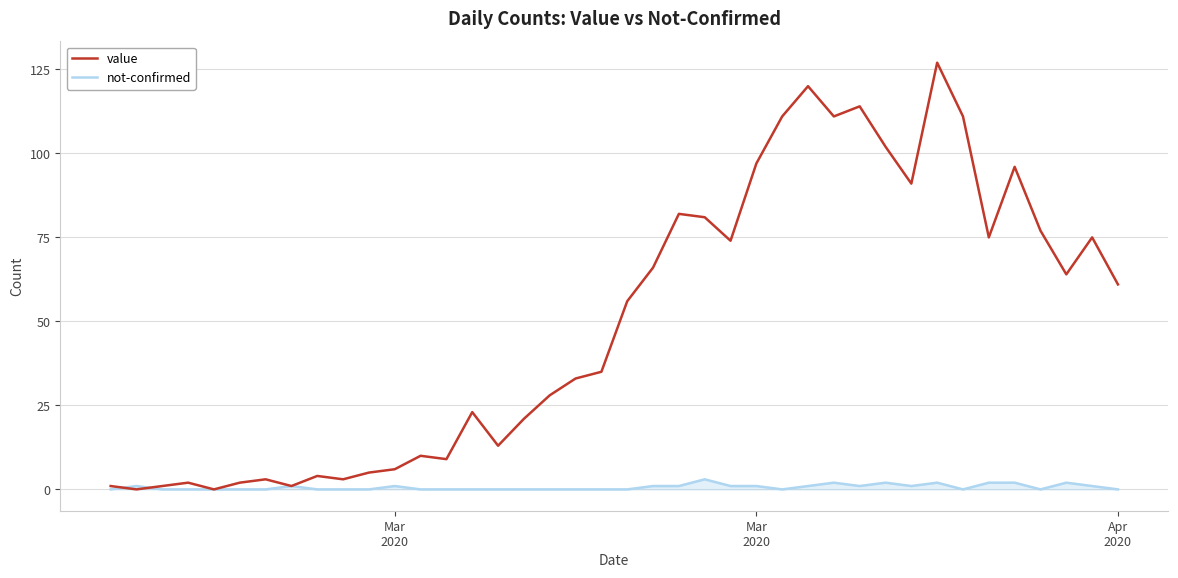

Which series has the largest total across all categories?

value